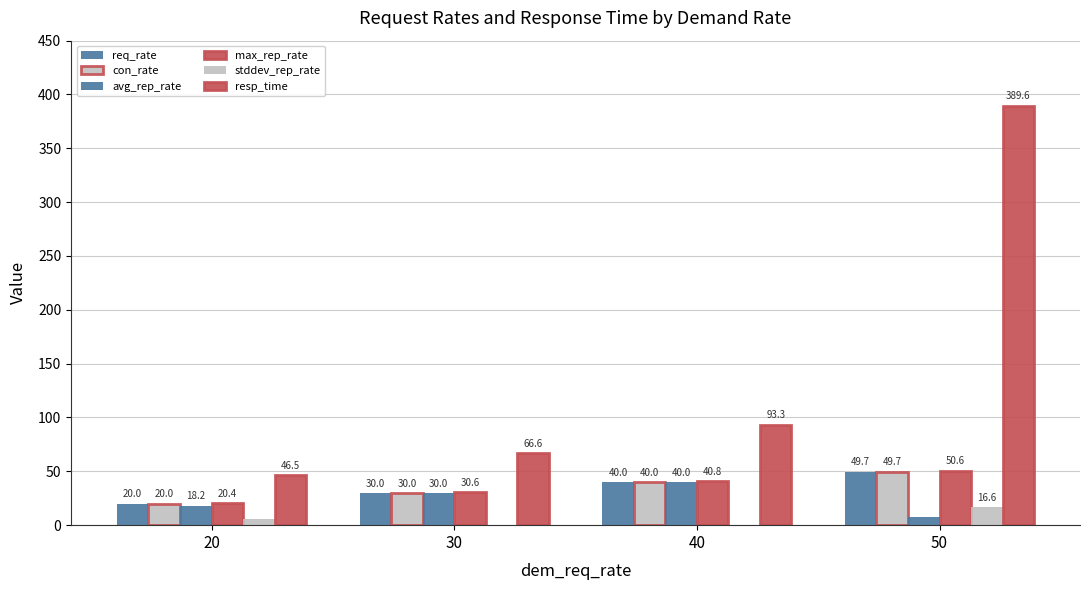

The resp_time series shows 93.3 at 40. True or false?

True